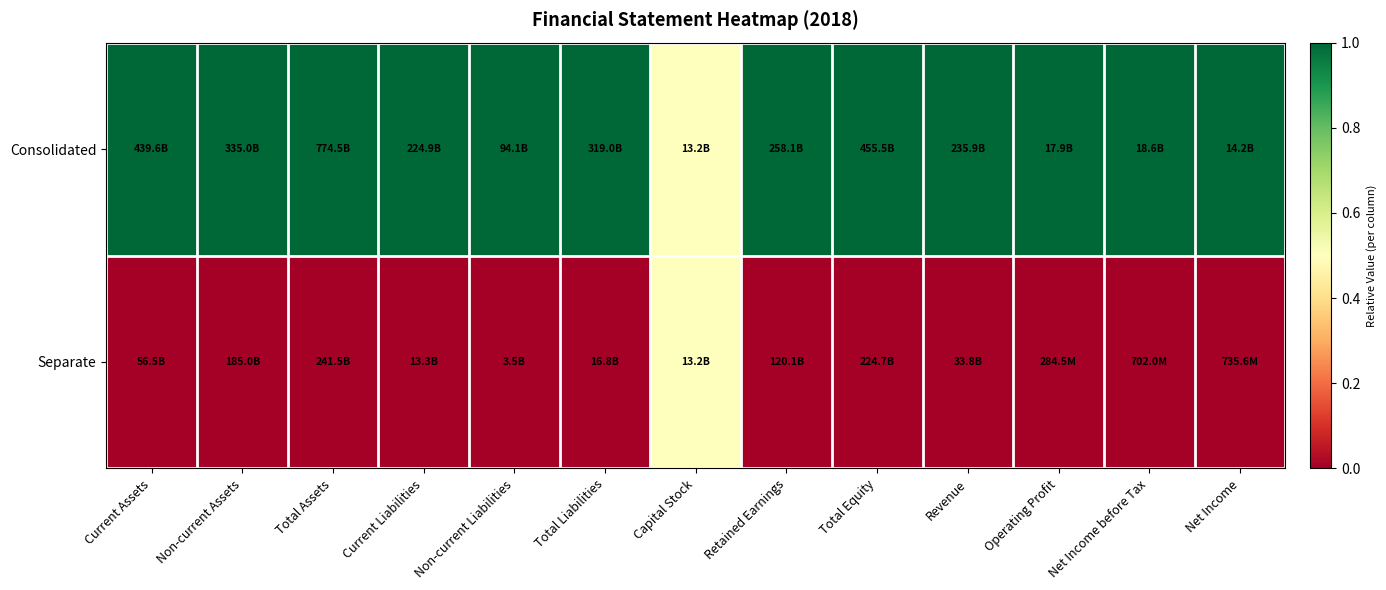

Reading left to right, list all the values displayed in this chart.

Consolidated: Current Assets=1.0	Non-current Assets=1.0	Total Assets=1.0	Current Liabilities=1.0	Non-current Liabilities=1.0	Total Liabilities=1.0	Capital Stock=0.5	Retained Earnings=1.0	Total Equity=1.0	Revenue=1.0	Operating Profit=1.0	Net Income before Tax=1.0	Net Income=1.0
Separate: Current Assets=0.0	Non-current Assets=0.0	Total Assets=0.0	Current Liabilities=0.0	Non-current Liabilities=0.0	Total Liabilities=0.0	Capital Stock=0.5	Retained Earnings=0.0	Total Equity=0.0	Revenue=0.0	Operating Profit=0.0	Net Income before Tax=0.0	Net Income=0.0